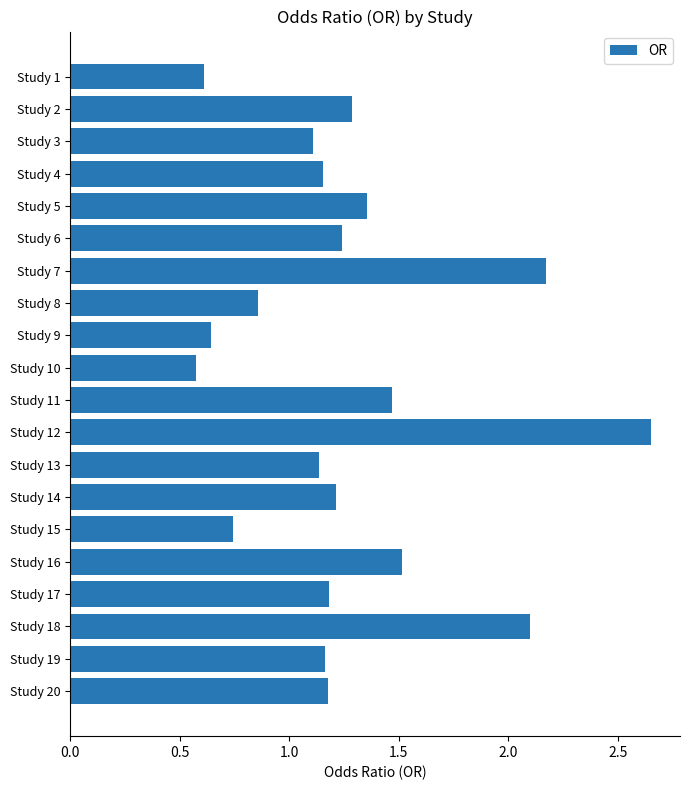

What is the sum of the values at Study 16 and Study 1?

2.1